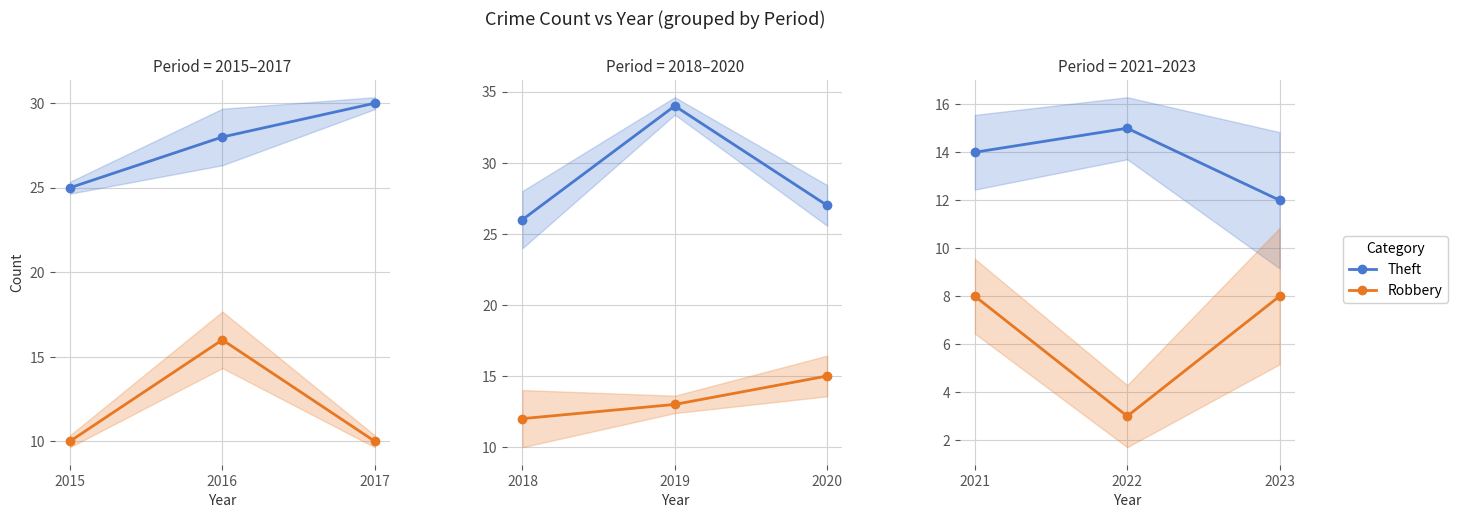

Is it true that Theft equals 19 at 2021?

False